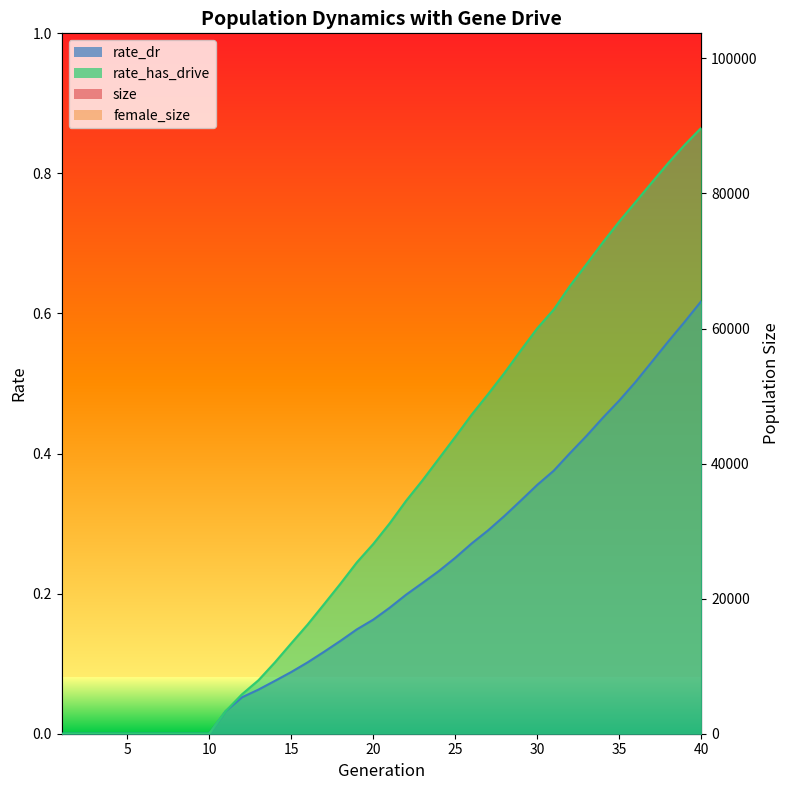

What is the greatest value displayed?

90182.0